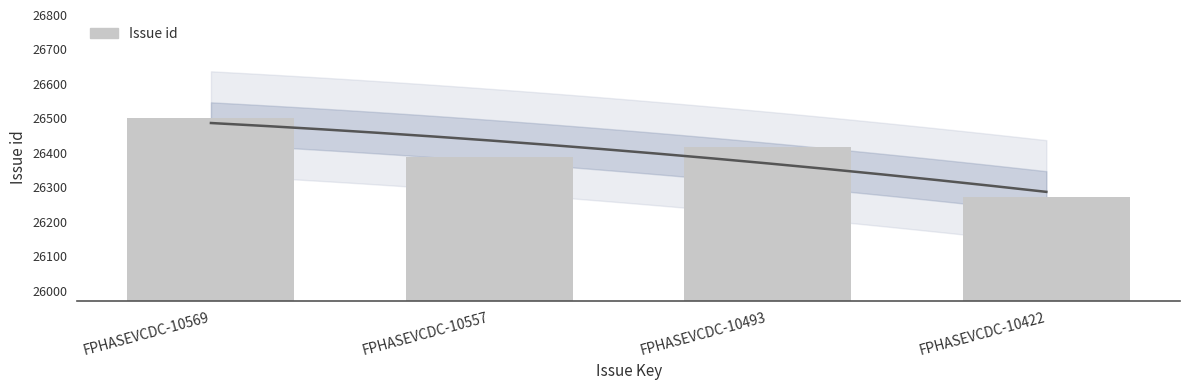

Which label corresponds to the largest value in the chart?

FPHASEVCDC-10569